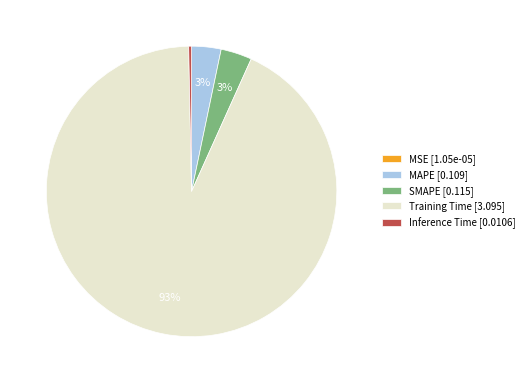

To the nearest percent, what portion does MAPE [0.109] represent?

3%